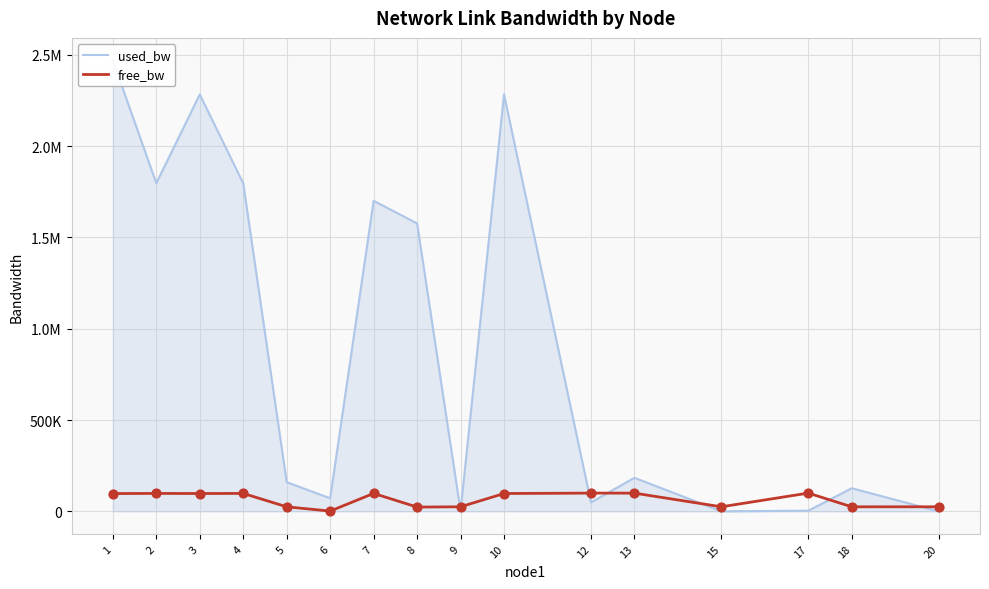

Which series contains the lowest Y value?

used_bw